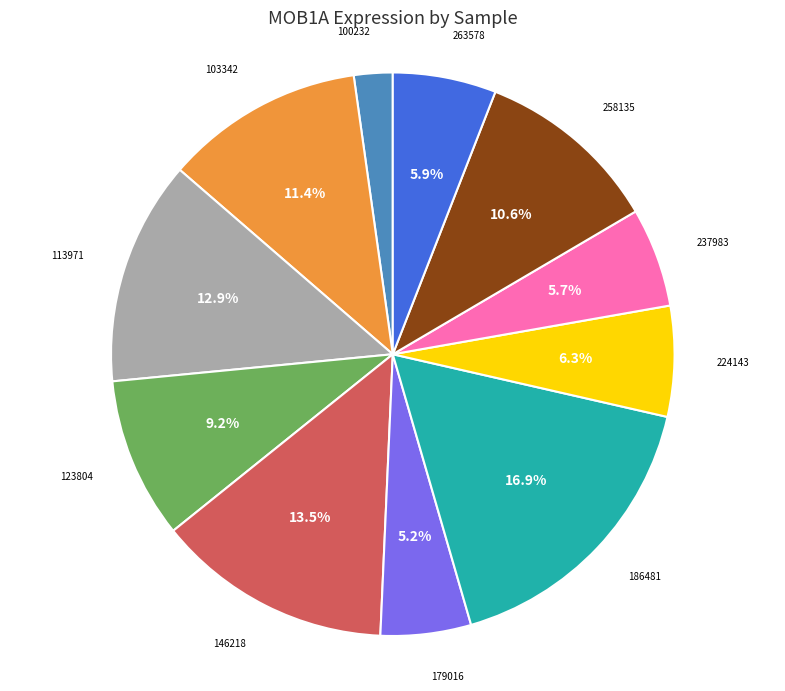

Which has a higher value, 103342 or 100232?

103342